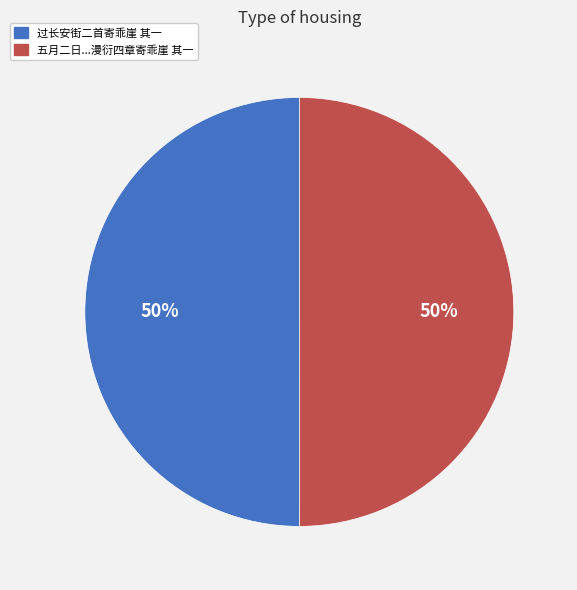

How many slices are in this pie chart?

2